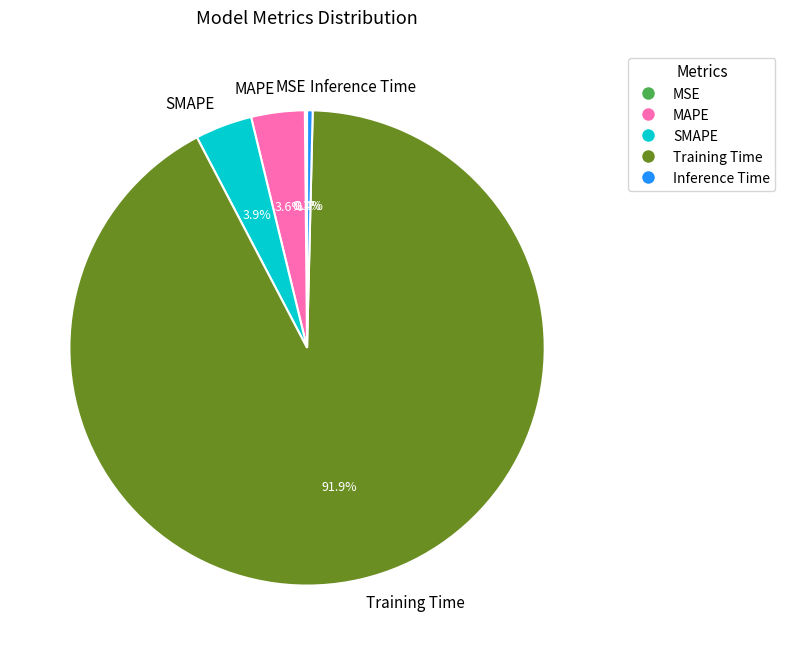

How much of the chart is everything except MAPE?

96.4%